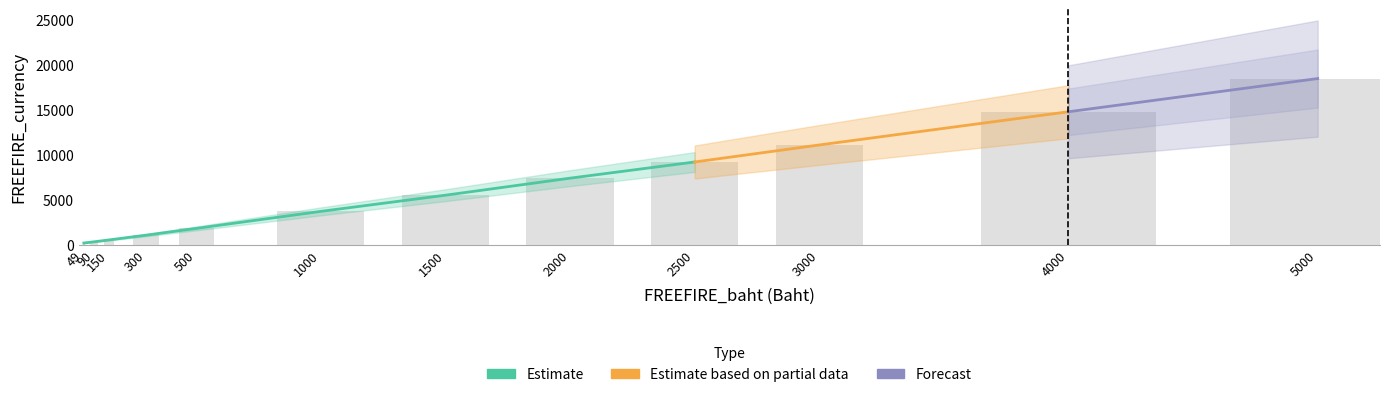

List the labels in order of value, largest first.

5000, 4000, 3000, 2500, 2000, 1500, 1000, 500, 300, 150, 90, 49